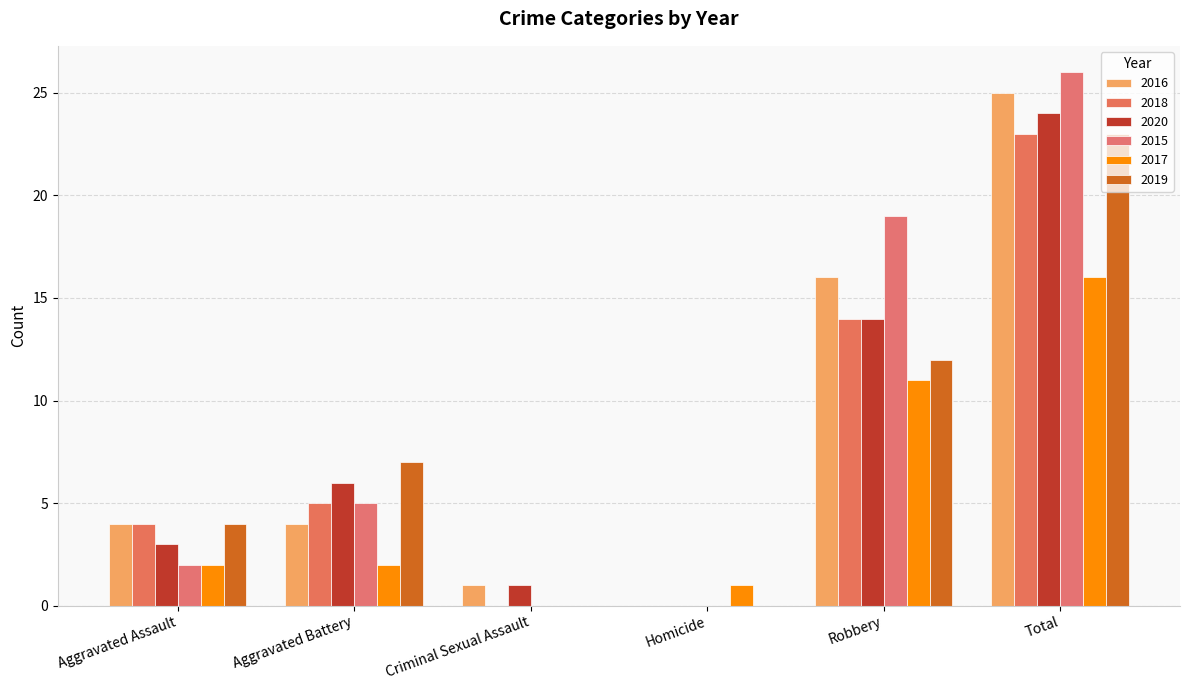

What is the spread (max minus min) of values at Aggravated Assault?

2